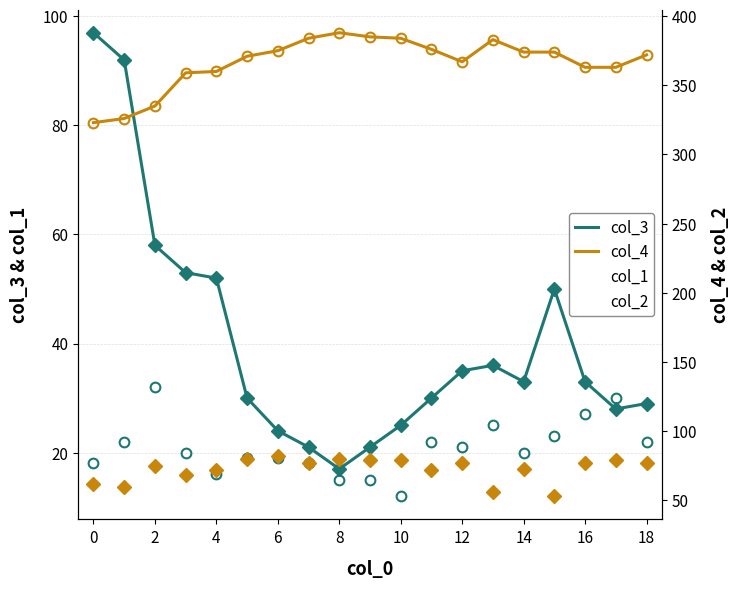

The value of col_4 at 18 is 193. True or false?

False